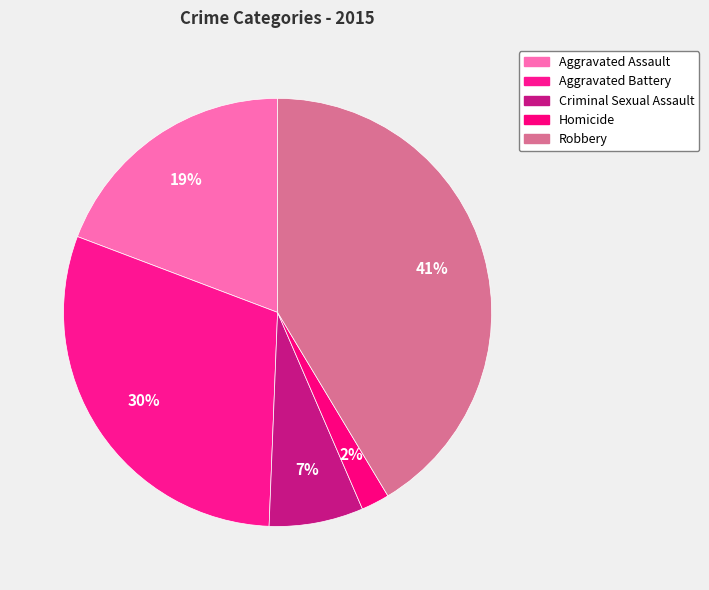

How many segments does this pie chart have?

5